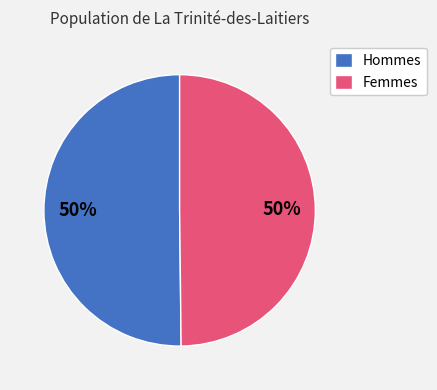

What is the ratio of the value at Femmes to the value at Hommes?

1.0